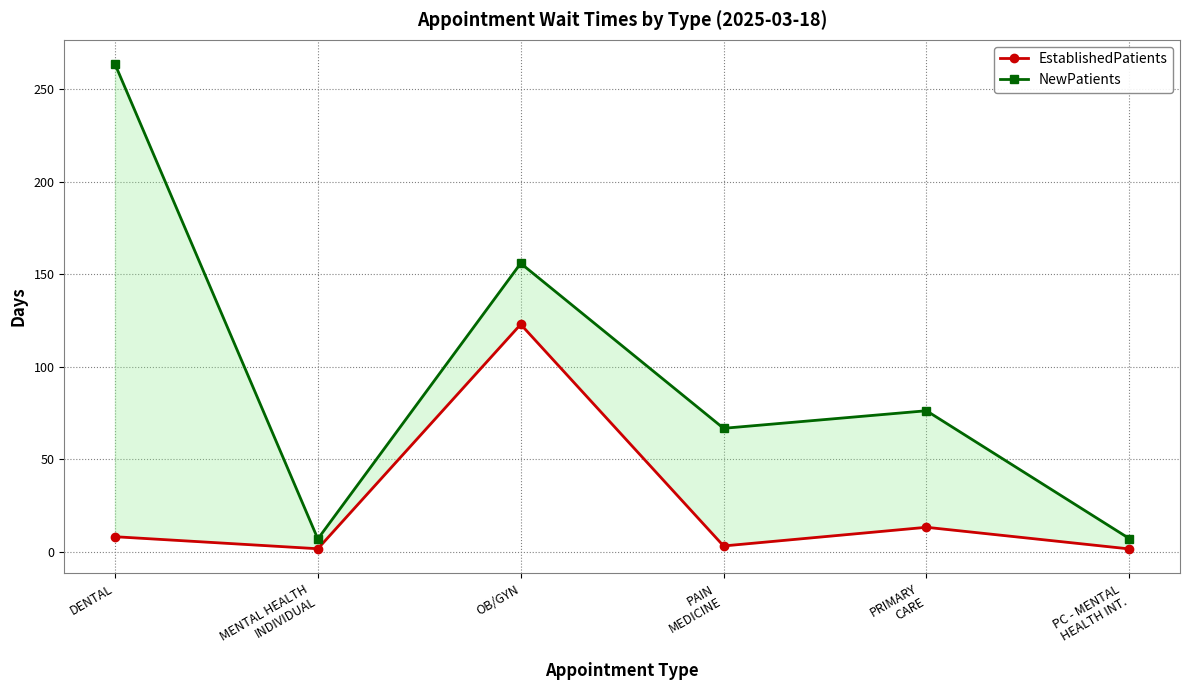

True or false: NewPatients and EstablishedPatients cross at least once.

False